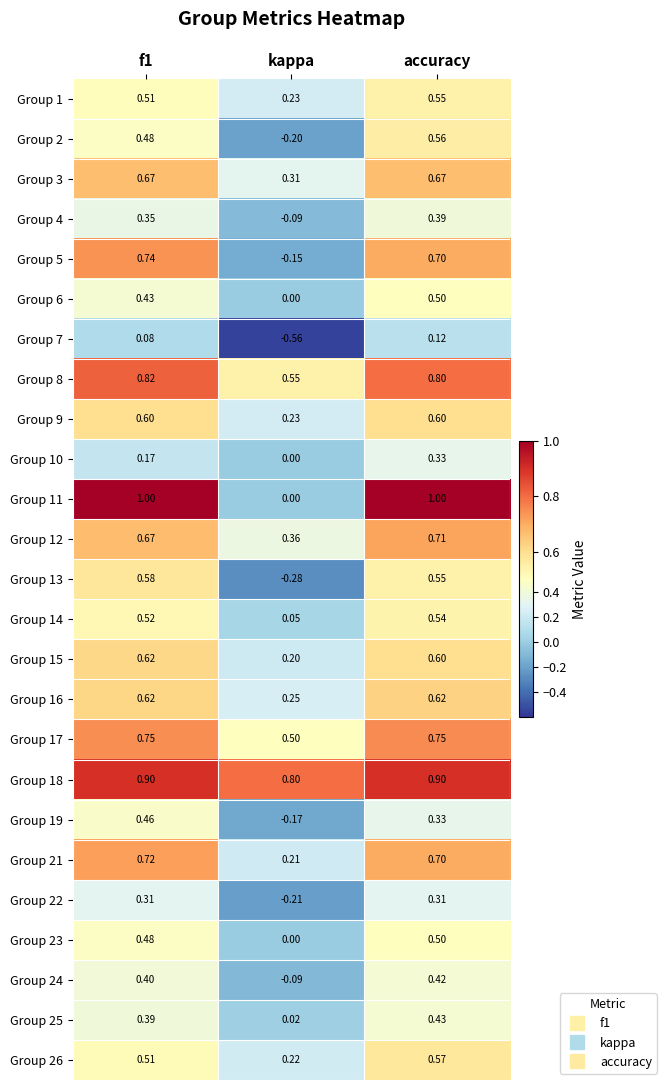

At which label is Group 22 closest to 0?

kappa